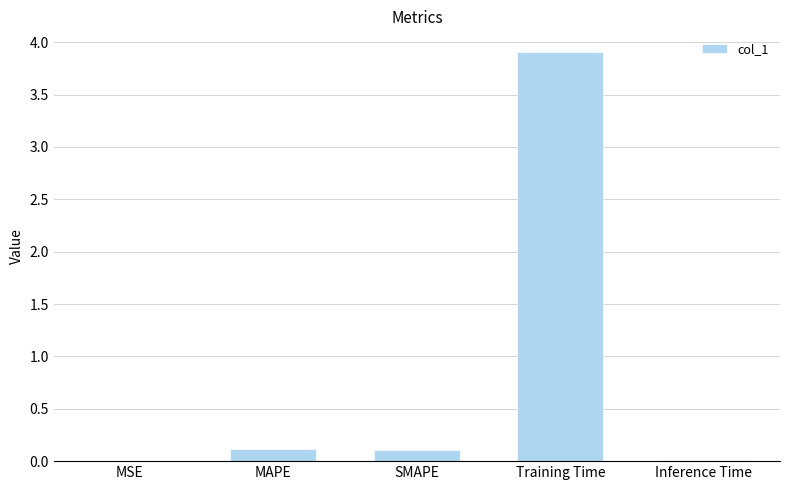

What is the sum of all values?

4.2